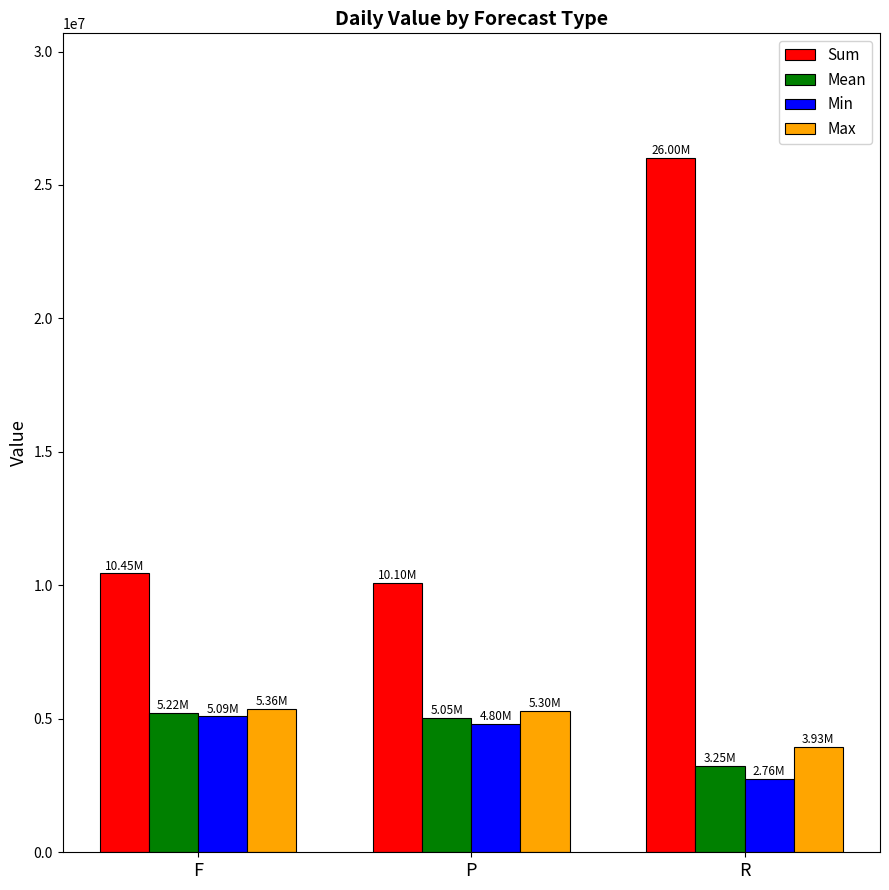

What is the sum of all Sum values?

46548953